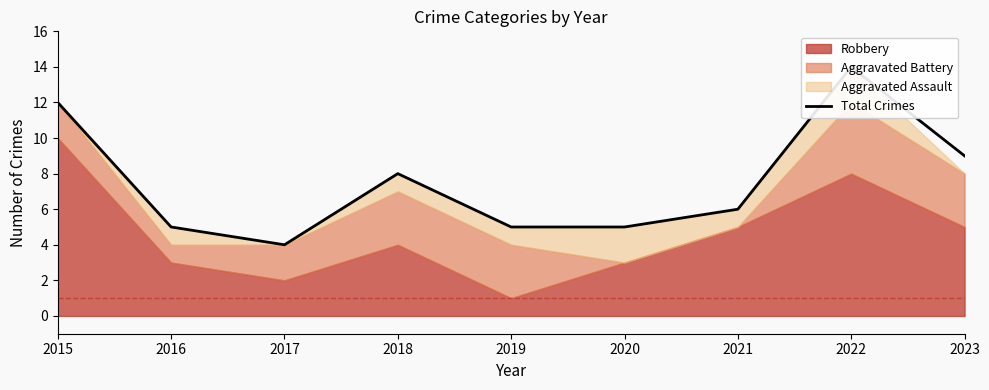

Where is the data nearest to the value 9?

2023